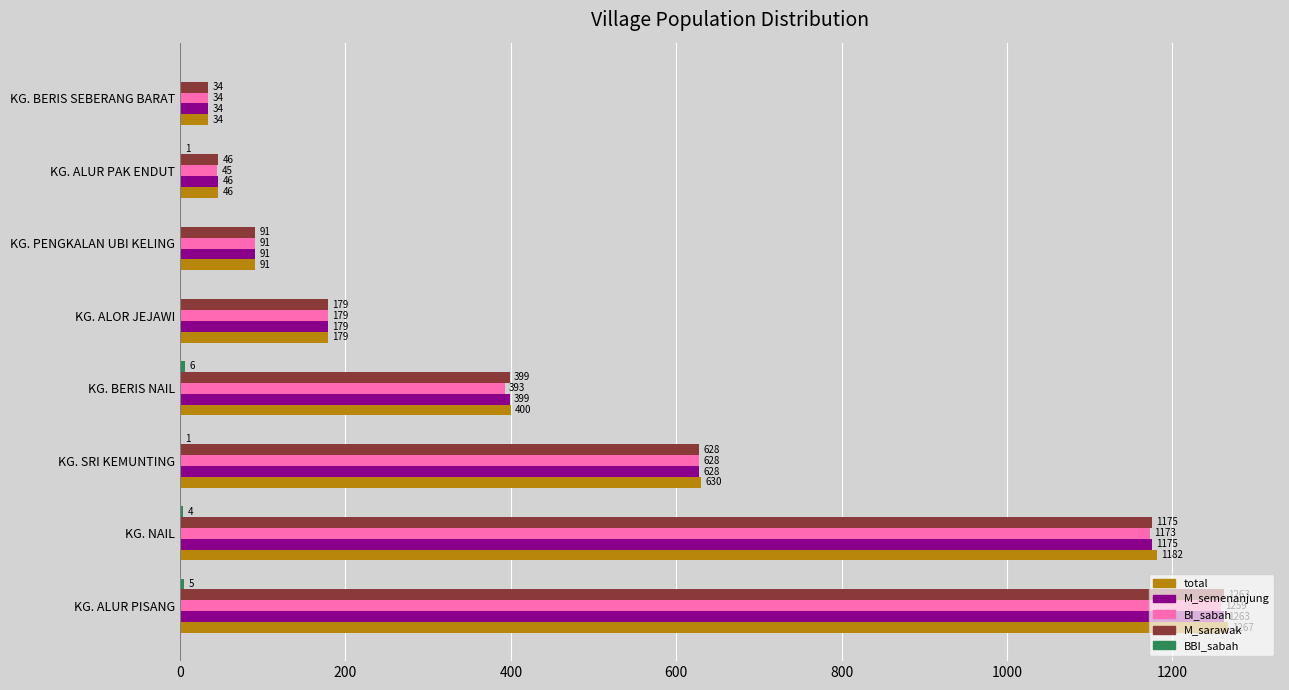

What is the approximate value of BI_sabah at KG. ALUR PAK ENDUT?

45